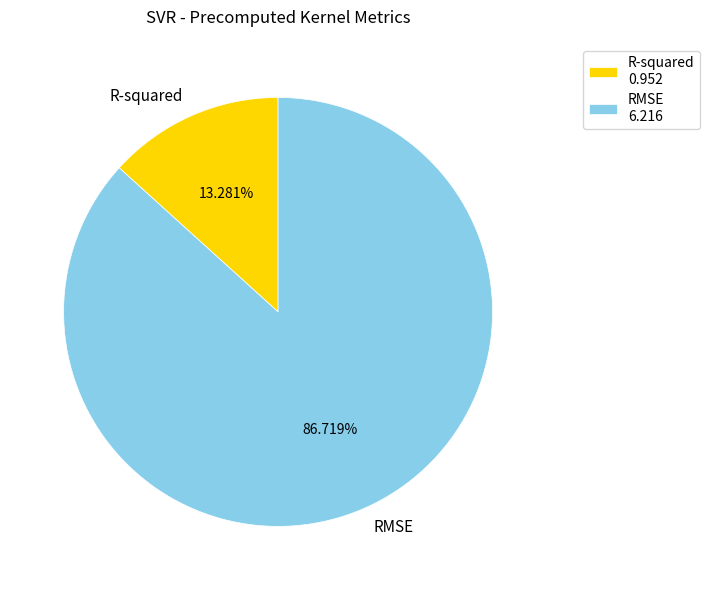

Between R-squared and RMSE, which is larger?

RMSE